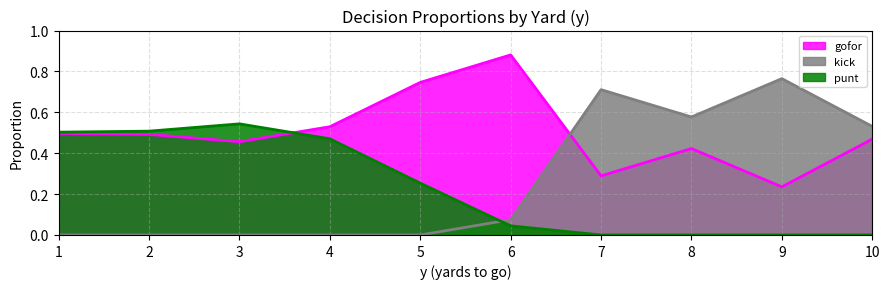

Which category has the lowest value across all series?

1